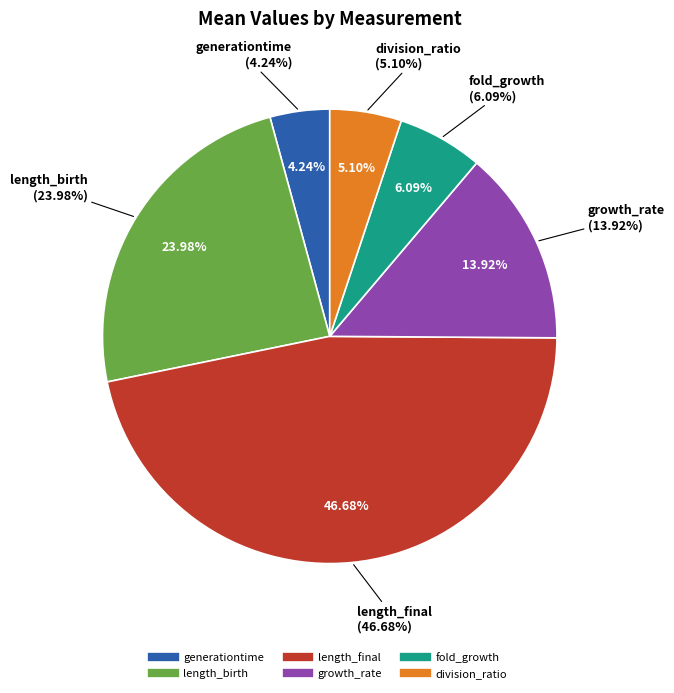

To the nearest percent, what is the difference between the largest and smallest slice percentages?

42%